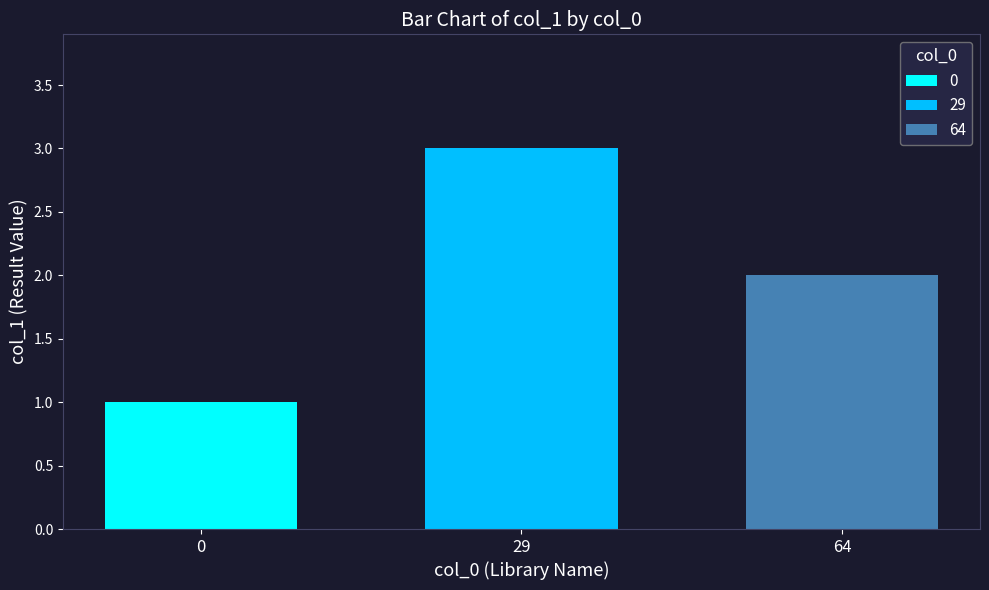

Are the bars horizontal?

No